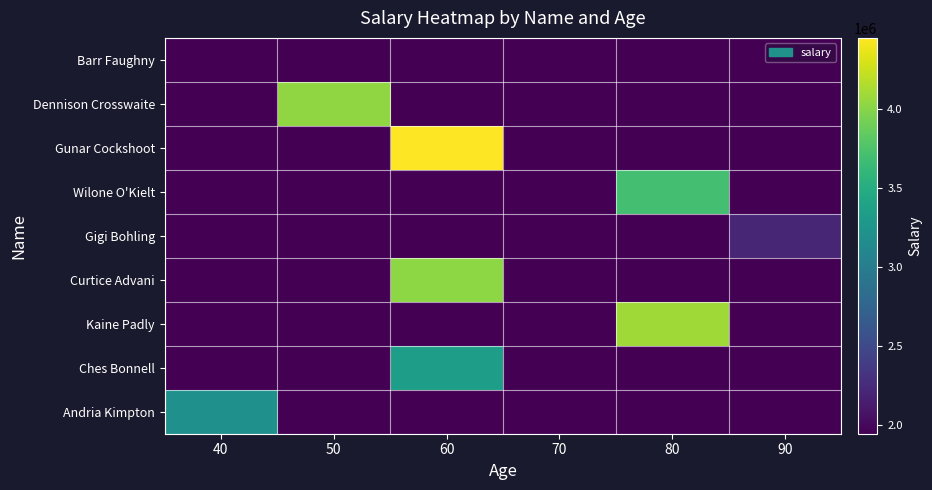

List the series in order of their peak value, highest first.

Gunar Cockshoot, Kaine Padly, Dennison Crosswaite, Curtice Advani, Wilone O'Kielt, Ches Bonnell, Andria Kimpton, Gigi Bohling, Barr Faughny